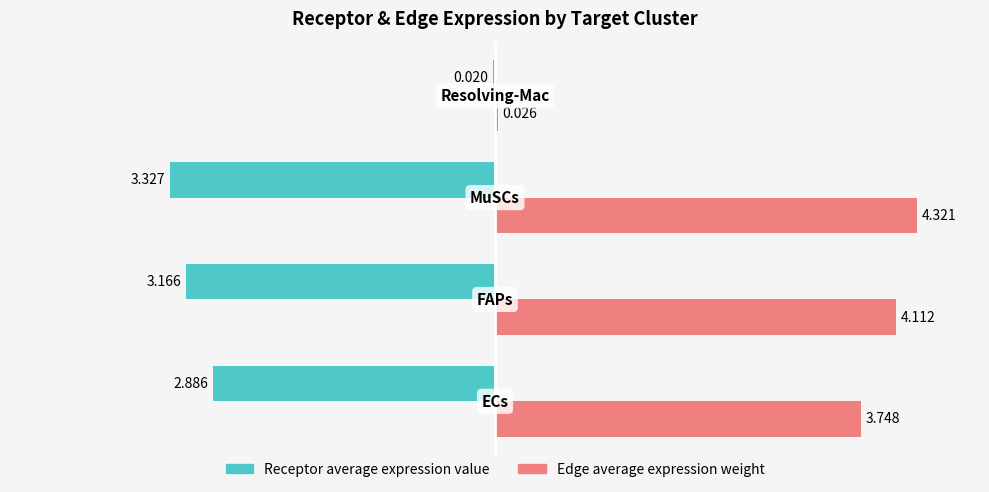

Which series has the largest total across all categories?

Edge average expression weight